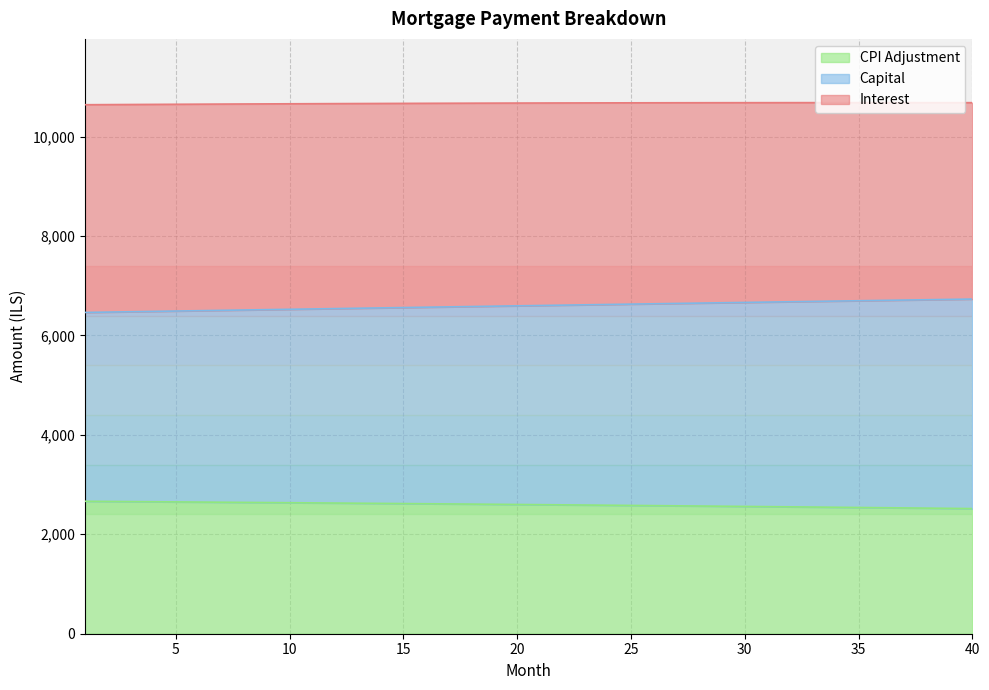

True or false: capital and interest intersect in this chart.

False